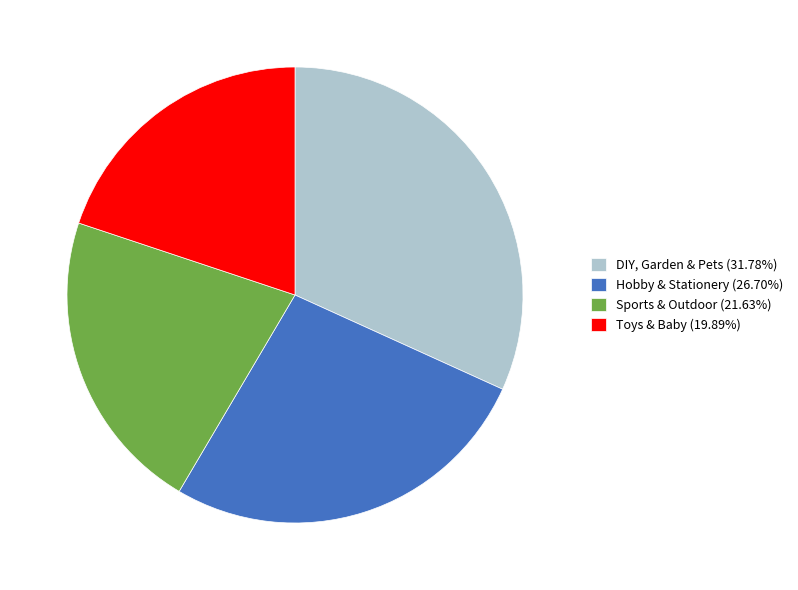

Does any single category account for the majority?

No